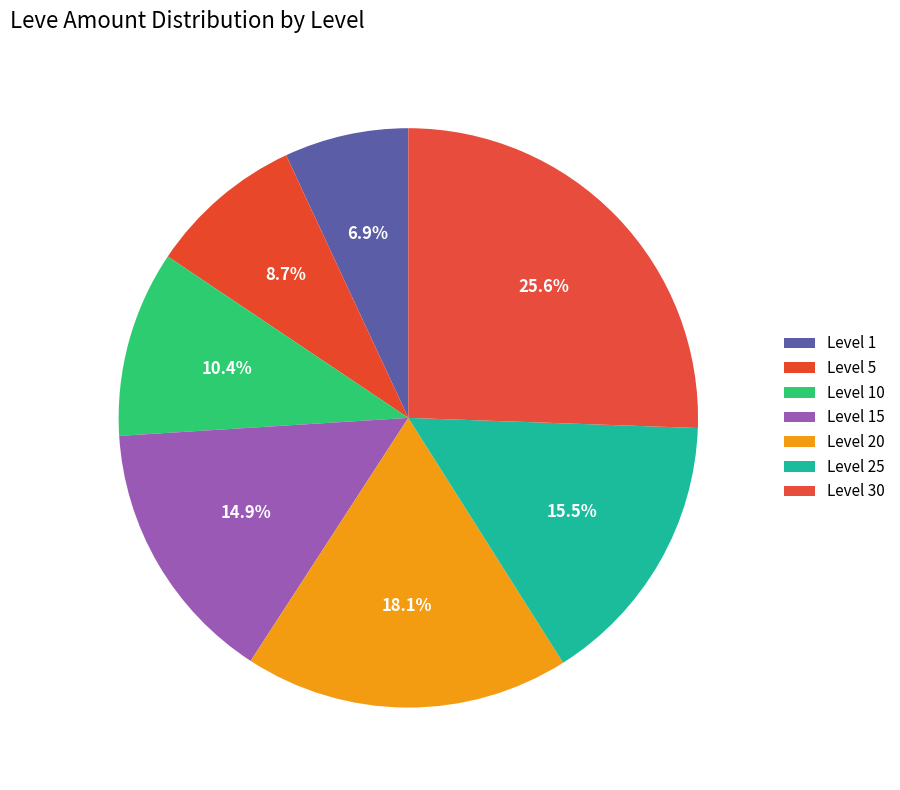

To the nearest percent, what is the difference between the largest and smallest slice percentages?

19%